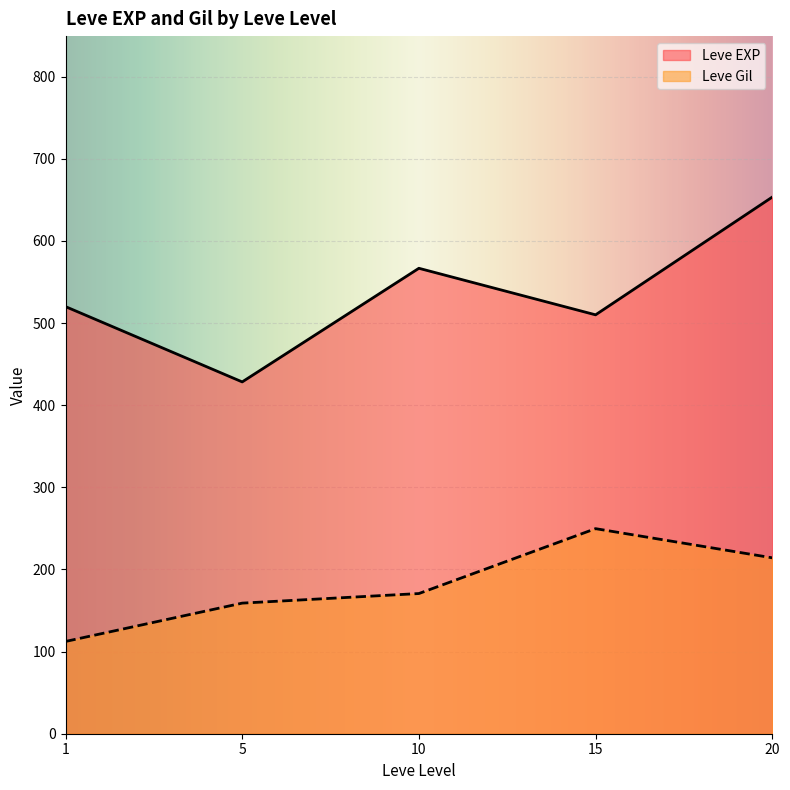

At which label does Leve Gil first exceed 170?

10